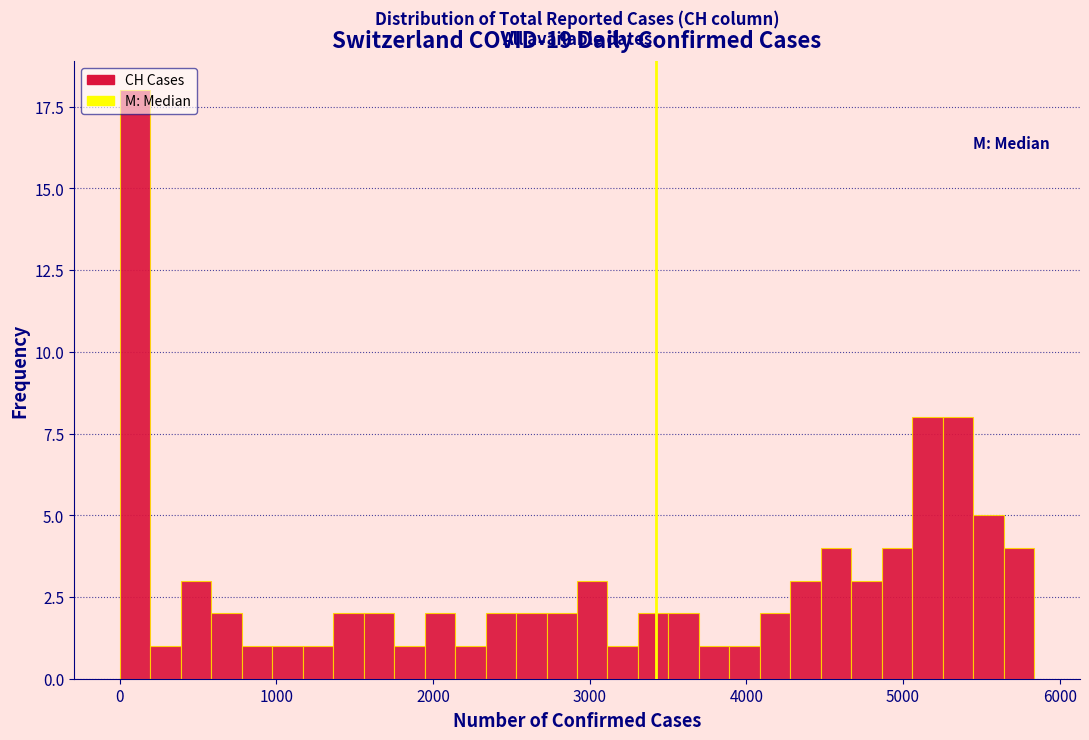

Read against the x-axis, roughly where is the centre of the tallest bar?

100